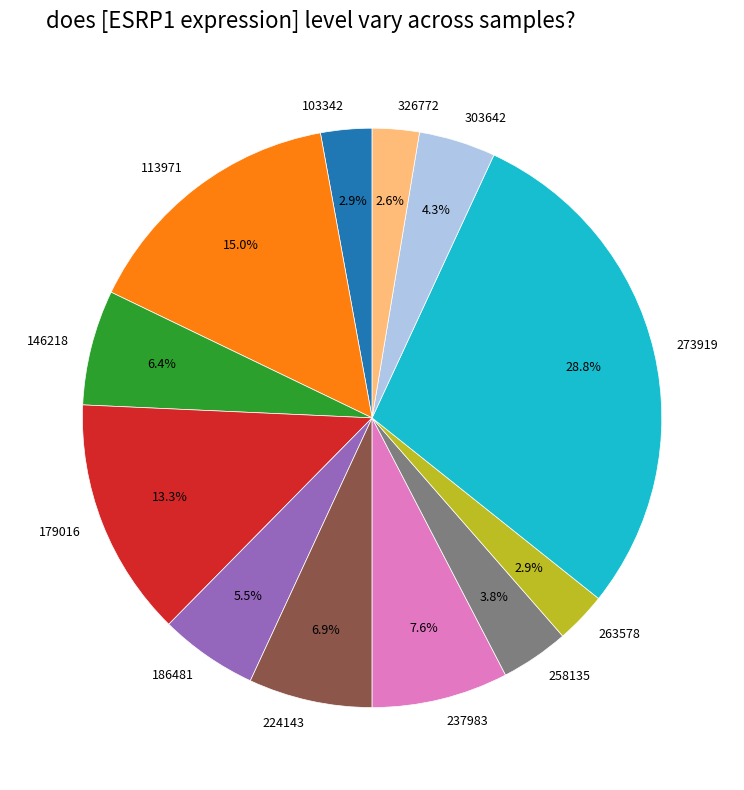

The 224143 slice represents 18% of the pie. True or false?

False